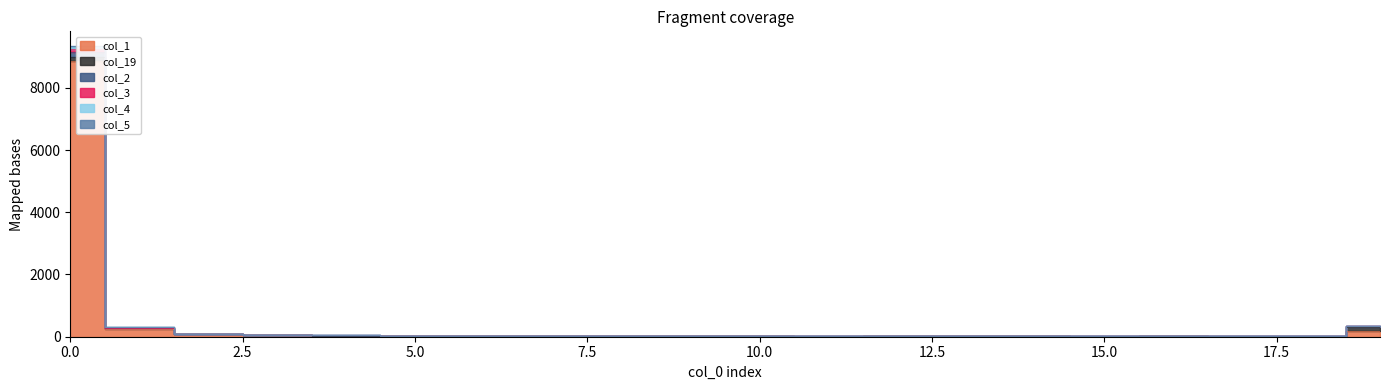

What is the maximum value shown in the chart?

9348